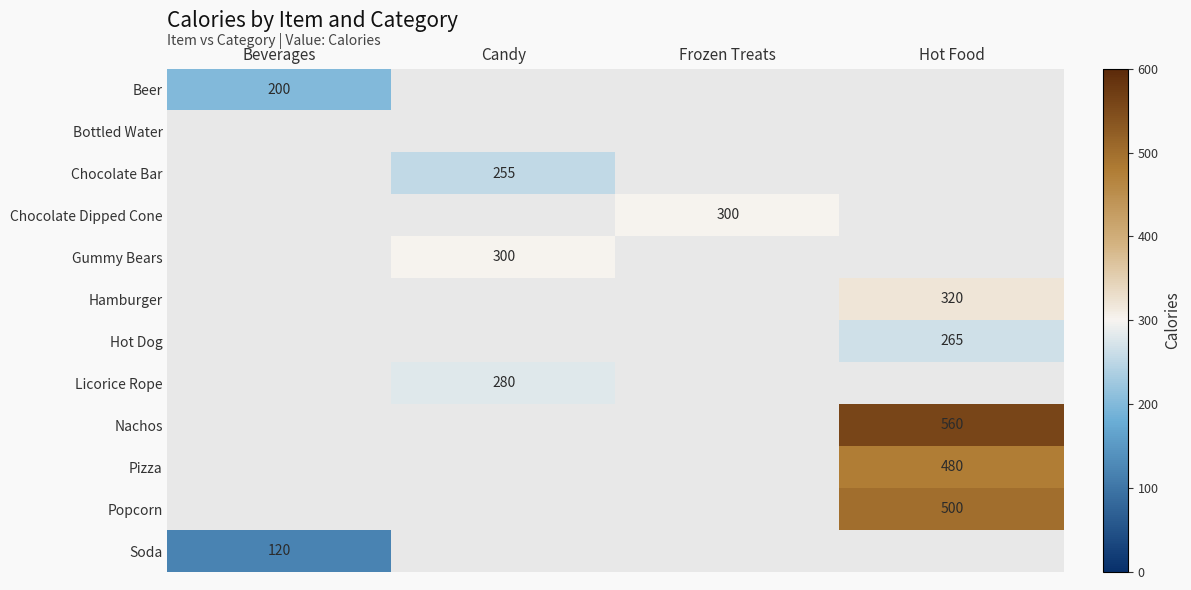

Is it true that Chocolate Bar equals 57 at Candy?

False